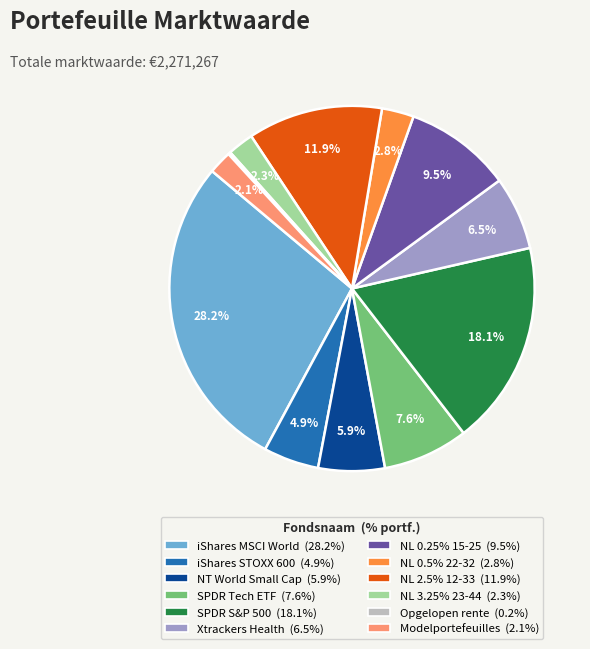

Does any single category account for the majority?

No